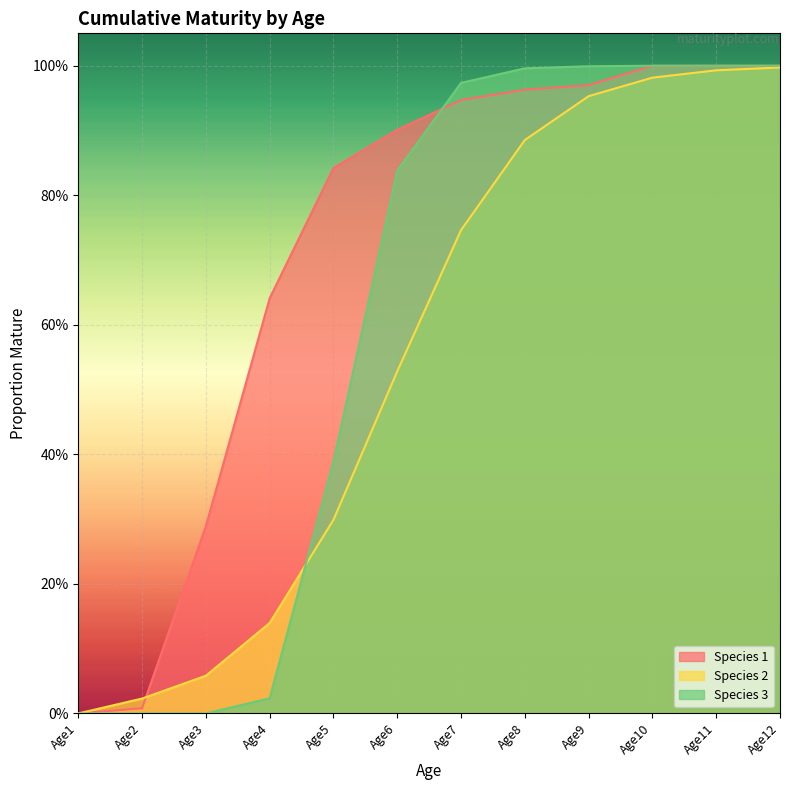

Reading right to left, transcribe all the data shown in this chart.

Species 1: 1.0	1.0	1.0	1.0	1.0	0.9	0.9	0.8	0.6	0.3	0.0	0.0
Species 2: 1.0	1.0	1.0	1.0	0.9	0.7	0.5	0.3	0.1	0.1	0.0	0.0
Species 3: 1.0	1.0	1.0	1.0	1.0	1.0	0.8	0.4	0.0	0.0	0.0	0.0